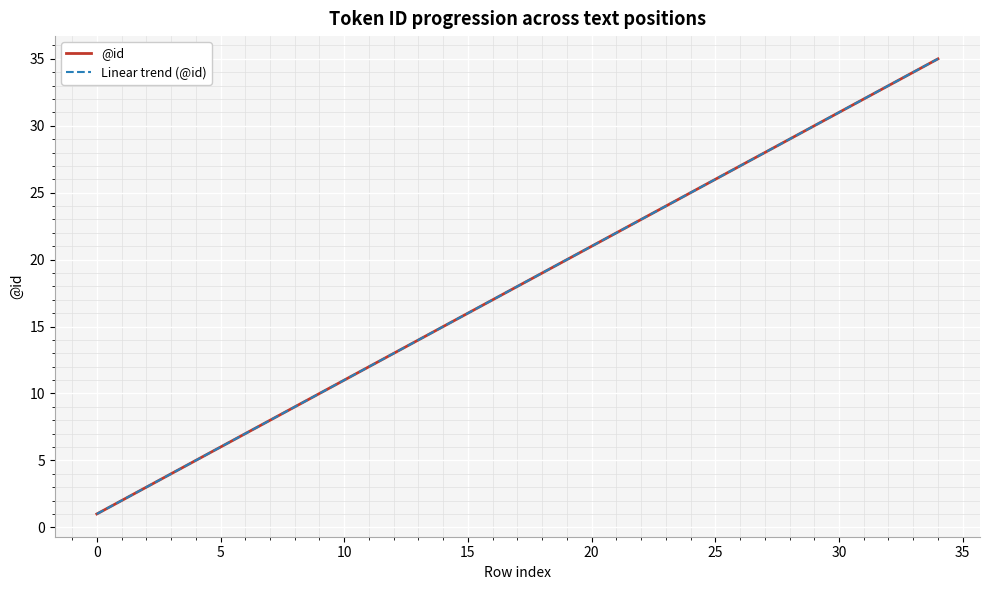

Does the chart have visible grid lines?

Yes